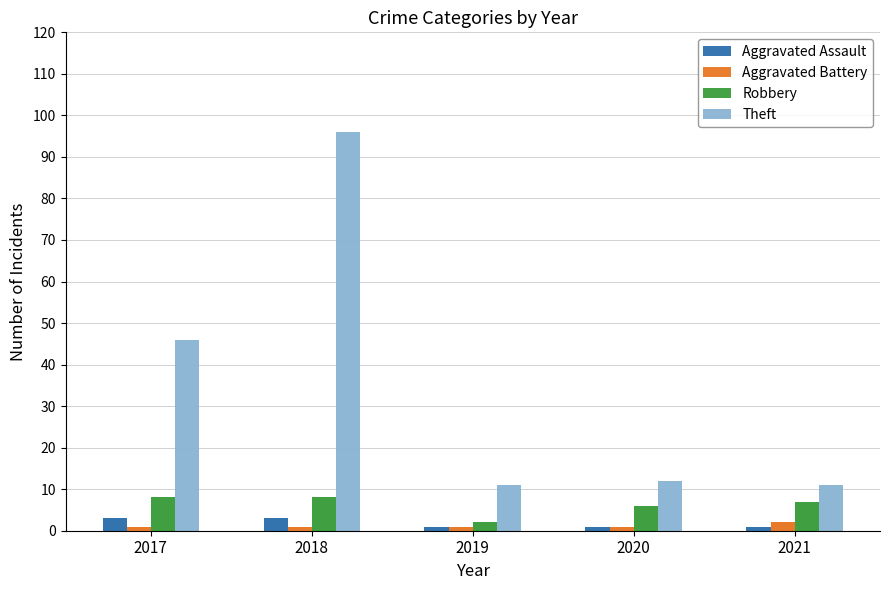

How many categories are shown in the chart?

5